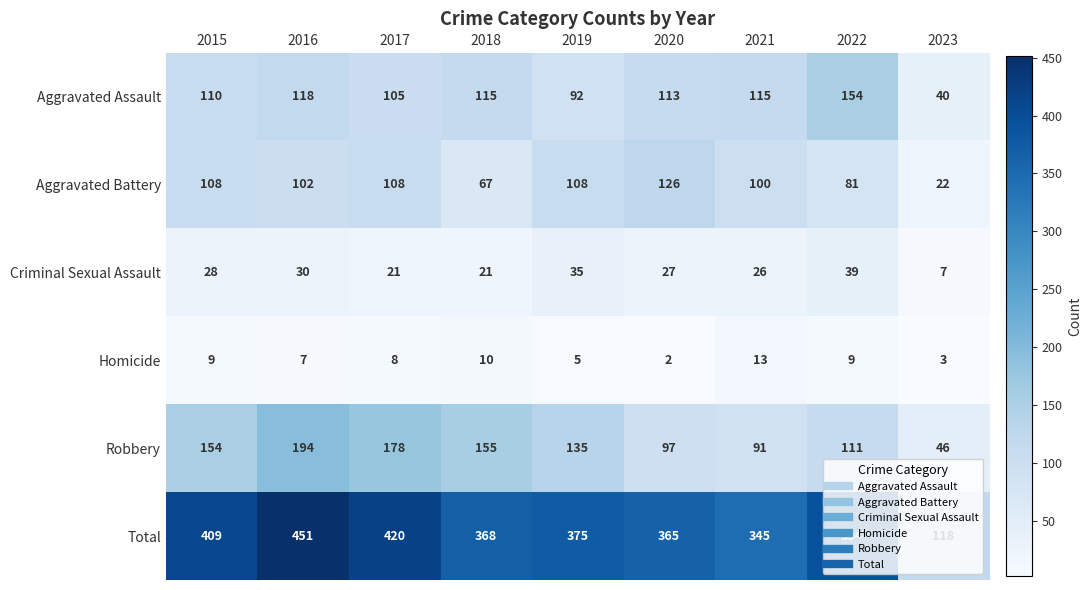

Count the number of data series in this chart.

6